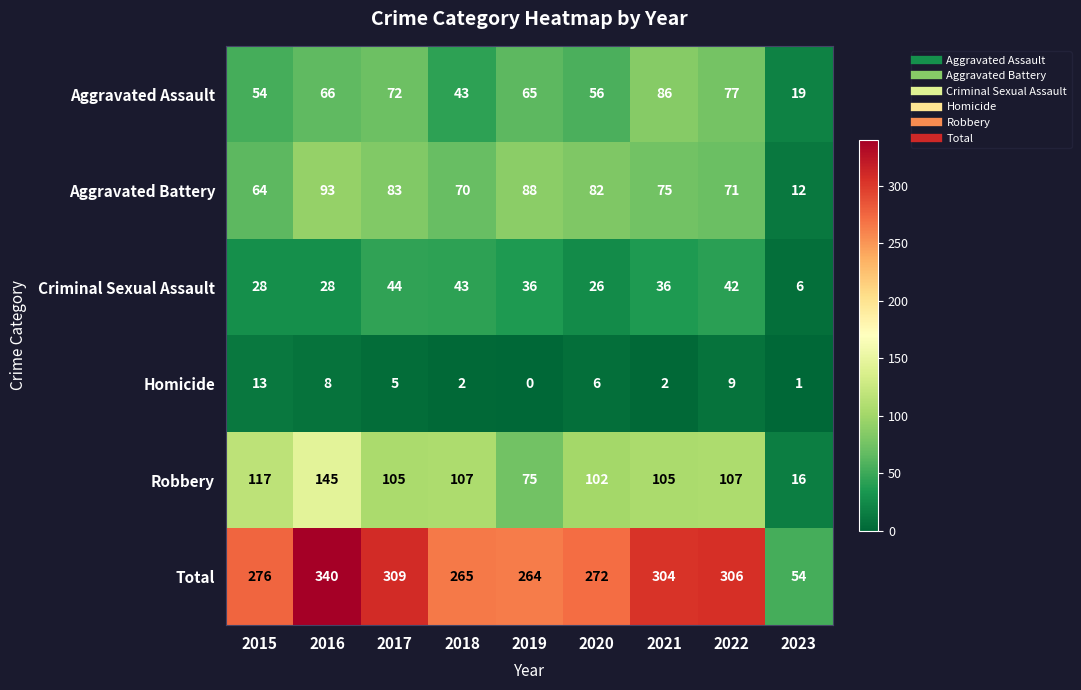

Which category has the highest value in the Aggravated Assault series?

2021